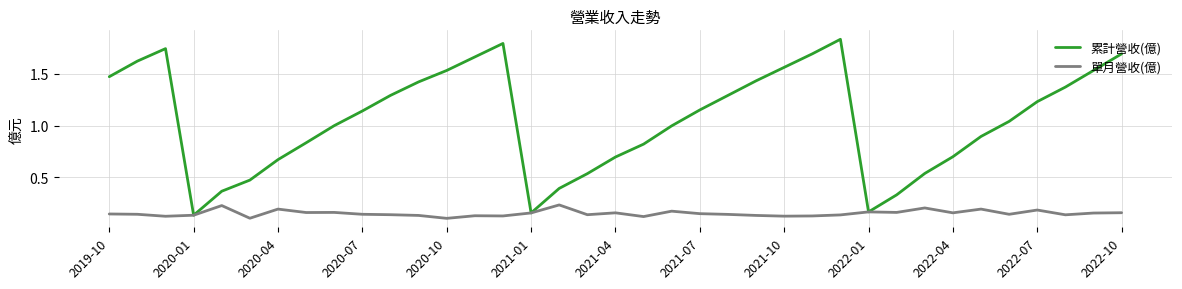

Rank the series by their maximum value, from lowest to highest.

單月營收(億), 累計營收(億)